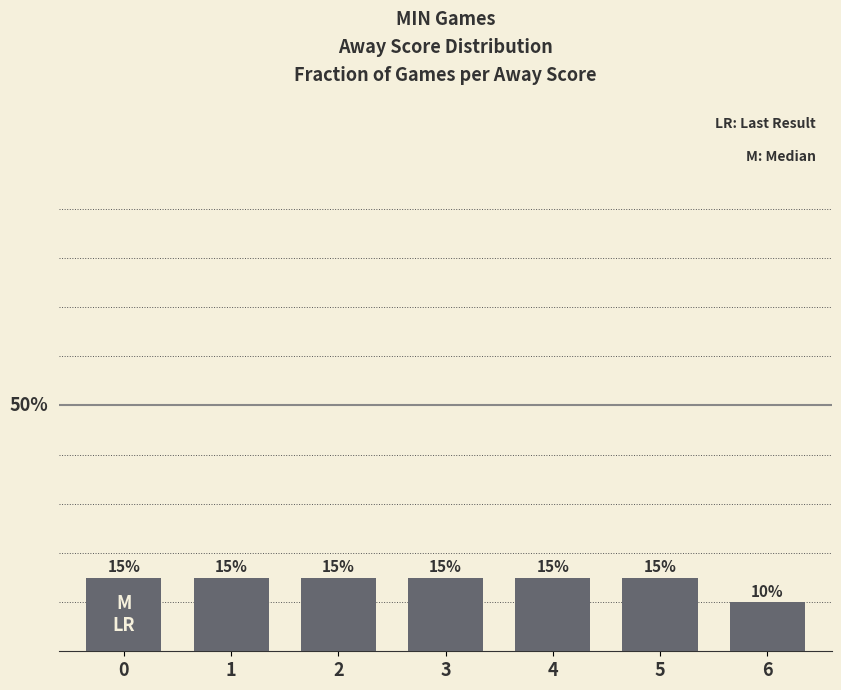

Does the chart contain stacked bars?

No